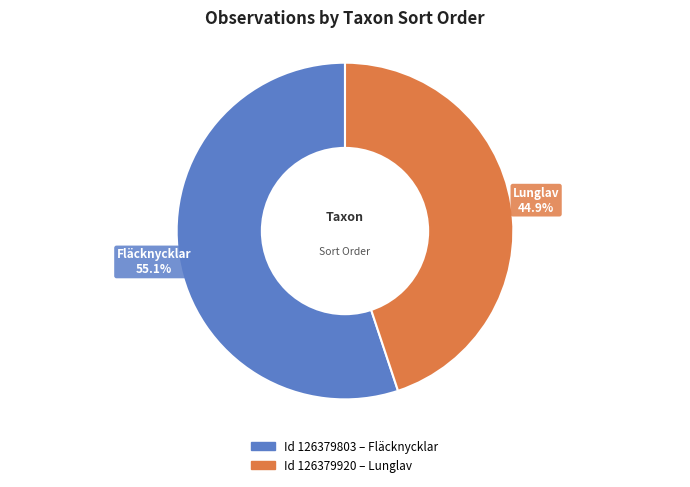

What portion of the pie excludes Lunglav?

55.1%